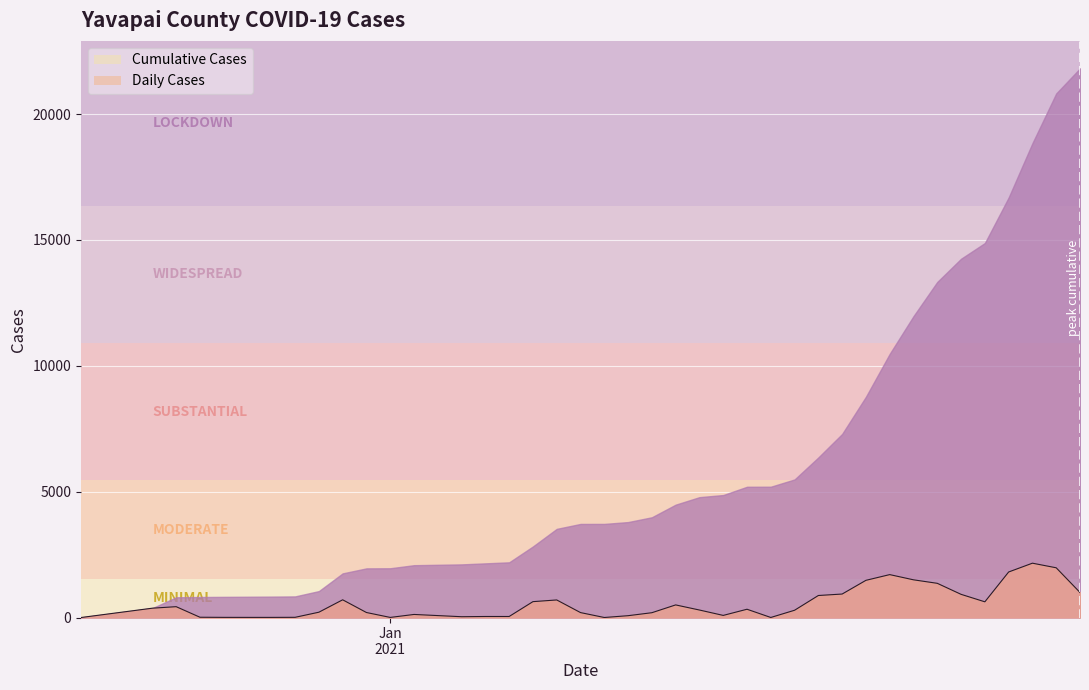

How many points are higher than both their immediate neighbors (excluding endpoints)?

8